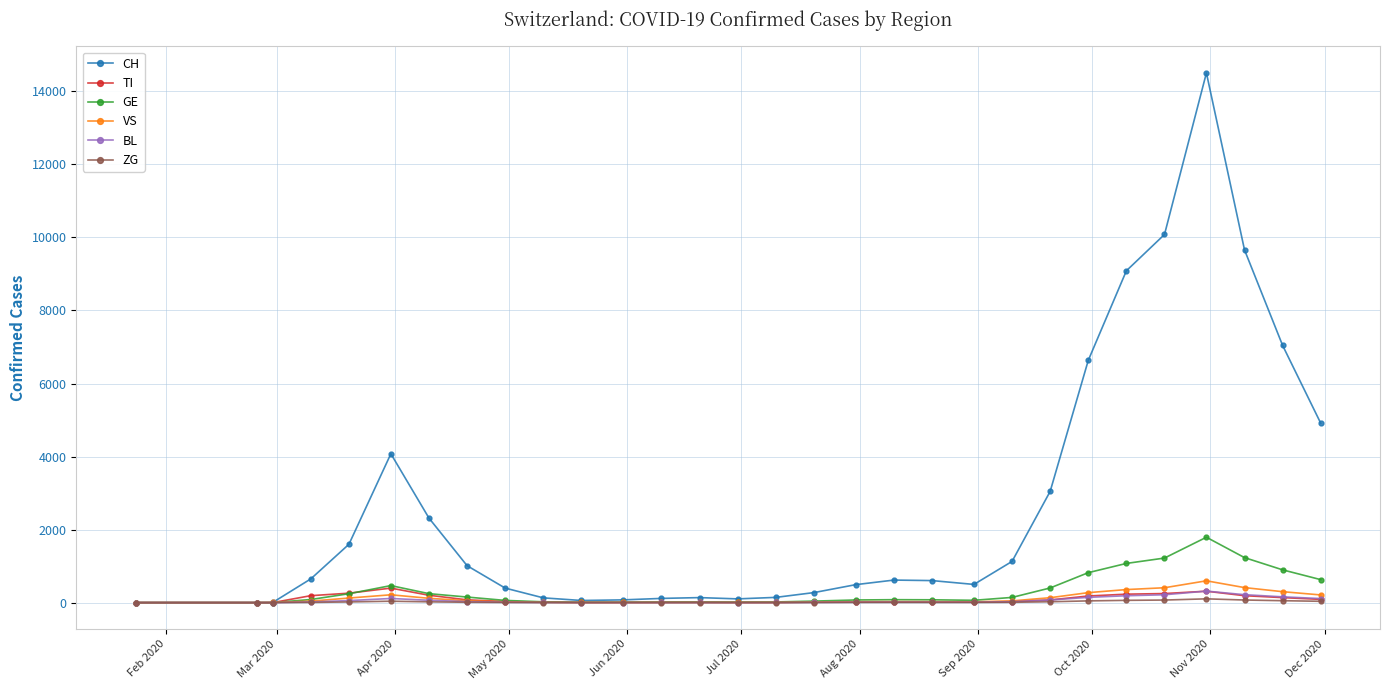

Which series has the largest total across all categories?

CH